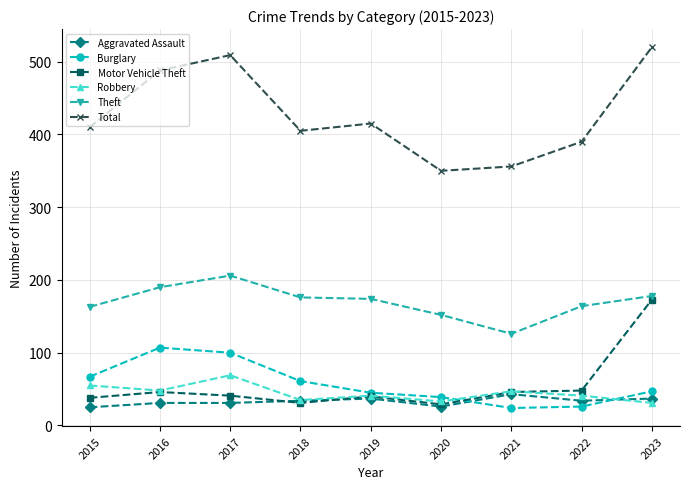

True or false: Burglary and Robbery cross at least once.

True